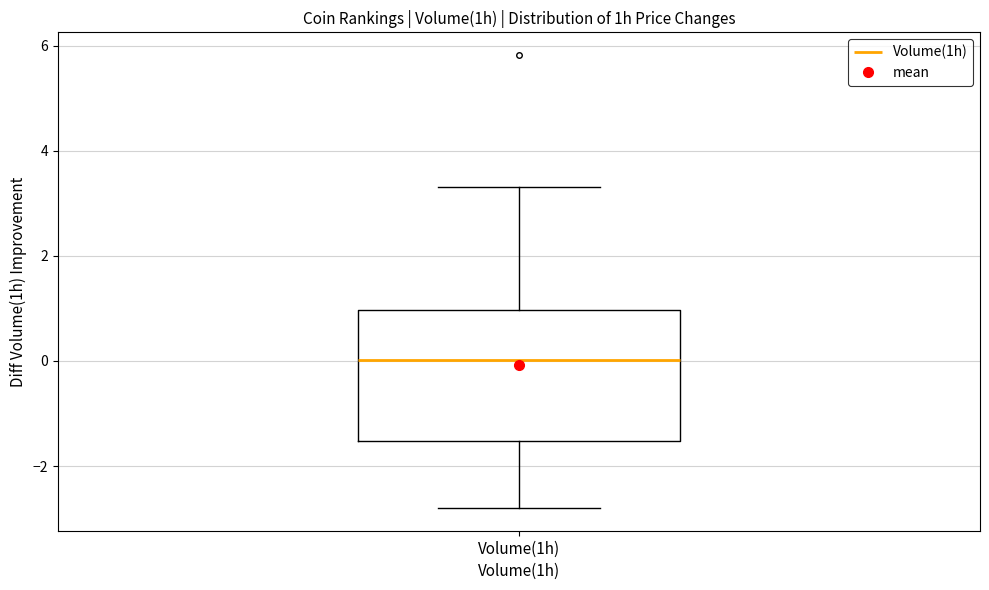

Transcribe this box plot: give where the median line is, the range the box spans, and where the two whiskers end, as read against the y-axis. The values are not printed on the chart, so give them approximately, as read against the axis.

median 0.0, box -1.6 to 1.0, whiskers -2.8 to 3.4